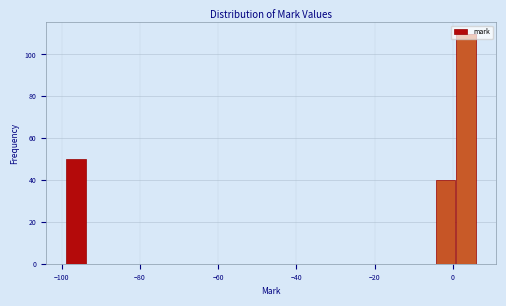

Read against the x-axis, roughly where is the centre of the tallest bar?

4